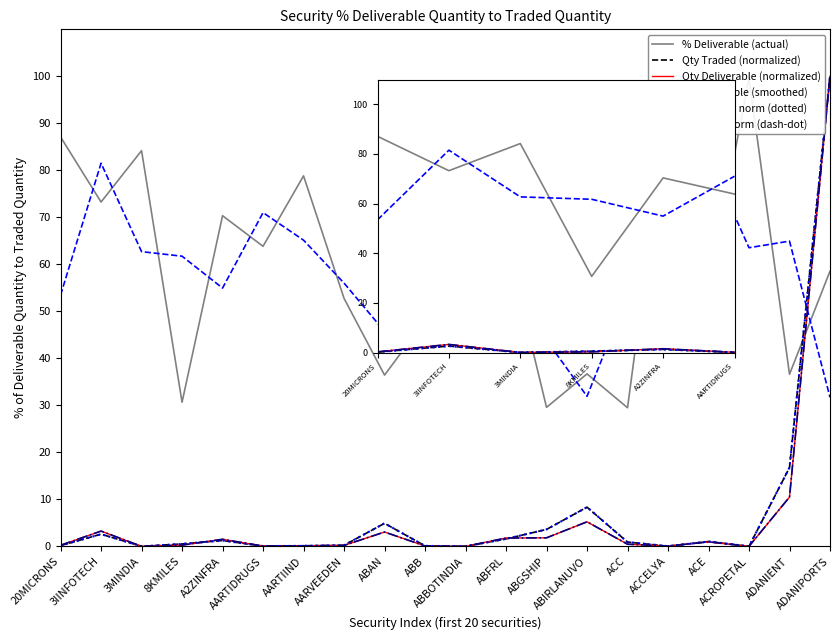

At which category does Qty Deliverable (normalized) reach its first local peak?

3IINFOTECH